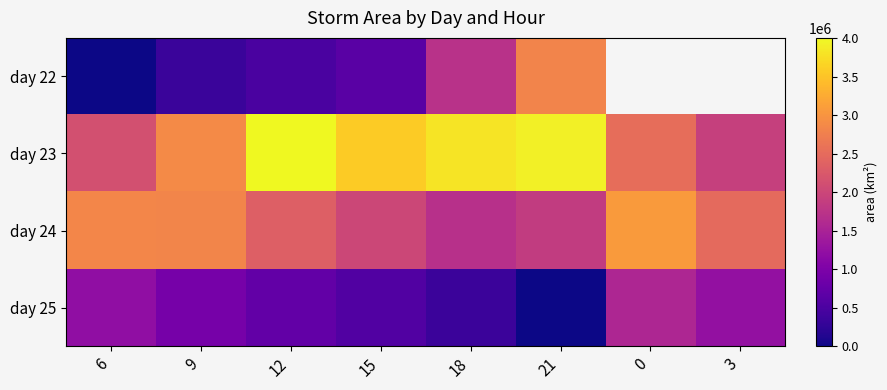

The day 23 series shows 2388895.2 at 15. True or false?

False